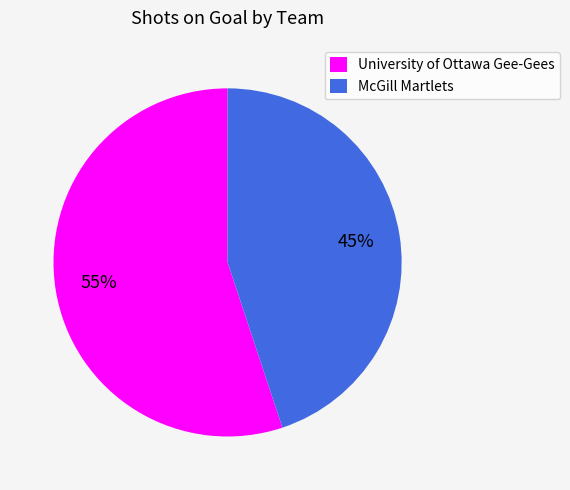

Which has a higher value, McGill Martlets or University of Ottawa Gee-Gees?

University of Ottawa Gee-Gees